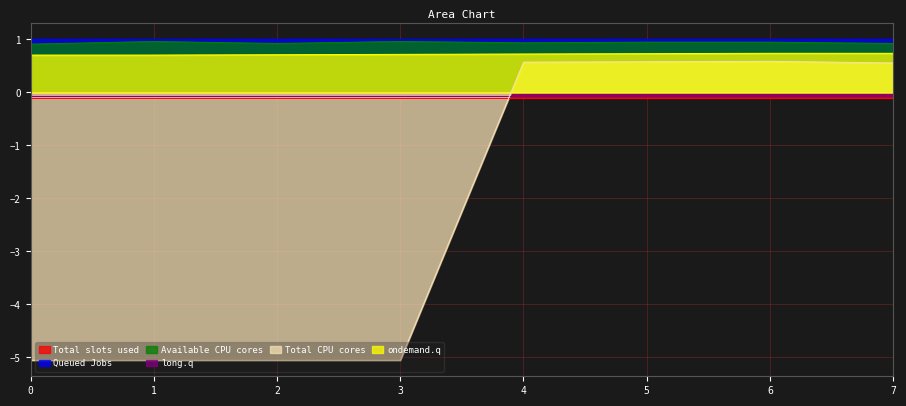

What is the greatest value displayed?

1.0